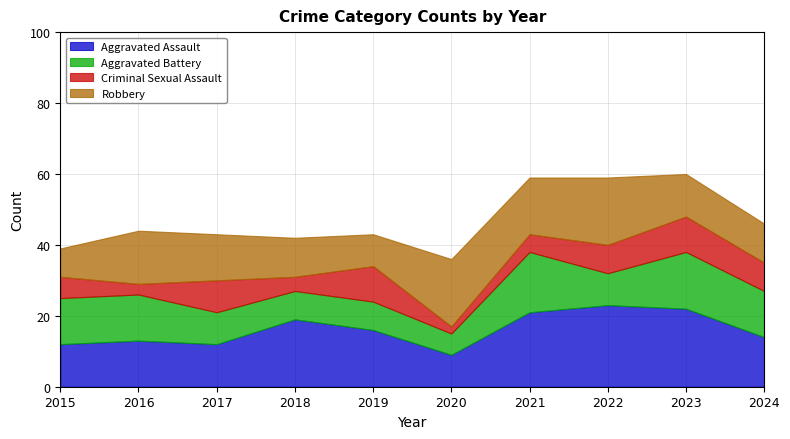

Reading left to right, extract all data points from this chart.

Aggravated Assault: 2015=12	2016=13	2017=12	2018=19	2019=16	2020=9	2021=21	2022=23	2023=22	2024=14
Aggravated Battery: 2015=13	2016=13	2017=9	2018=8	2019=8	2020=6	2021=17	2022=9	2023=16	2024=13
Criminal Sexual Assault: 2015=6	2016=3	2017=9	2018=4	2019=10	2020=2	2021=5	2022=8	2023=10	2024=8
Robbery: 2015=8	2016=15	2017=13	2018=11	2019=9	2020=19	2021=16	2022=19	2023=12	2024=11